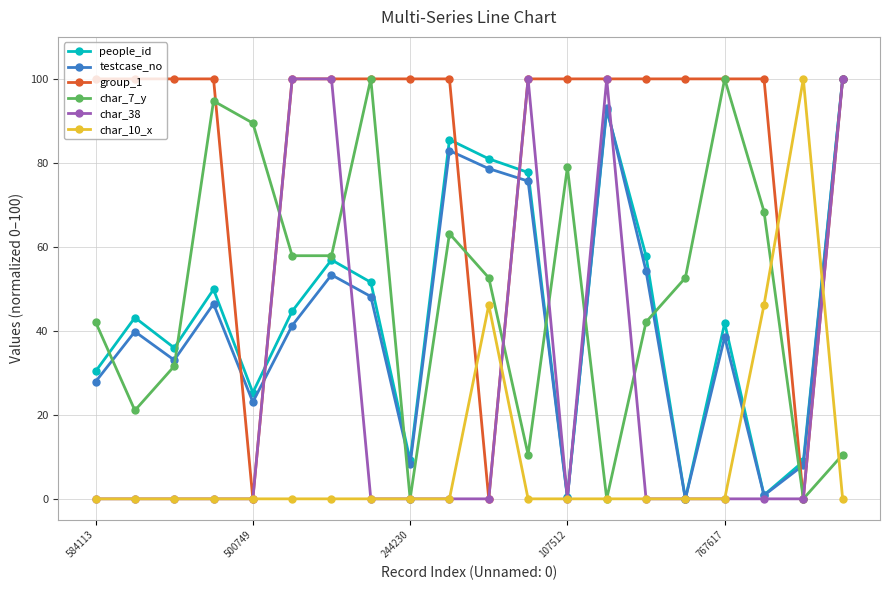

What is the highest value of the testcase_no series?

100.0